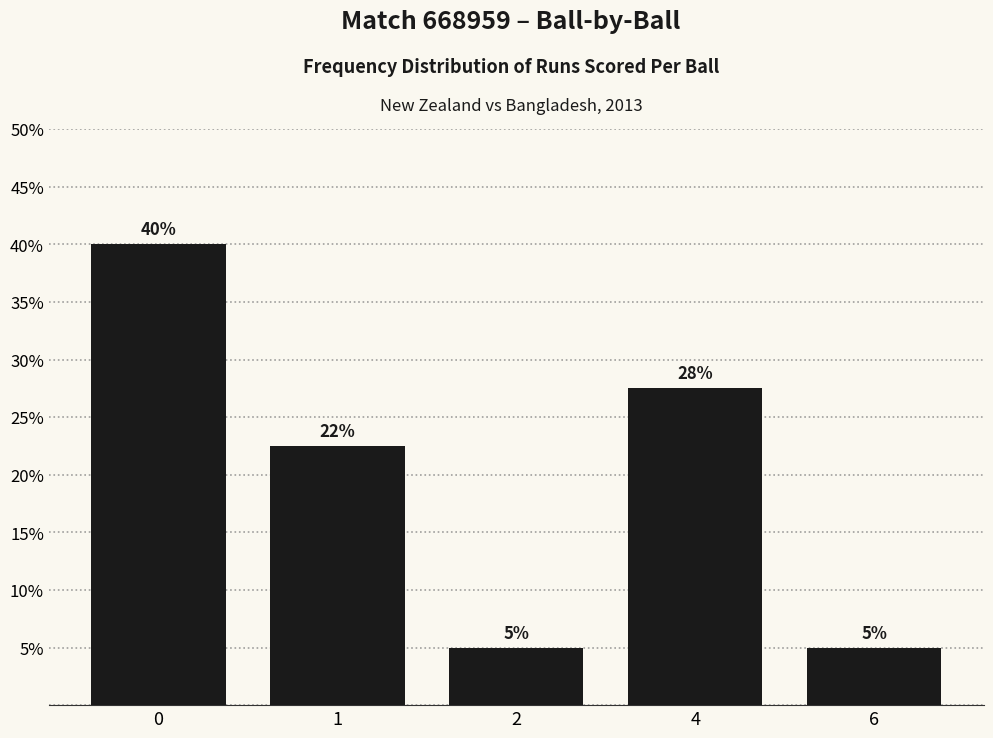

What is the sum of all values?

100.0